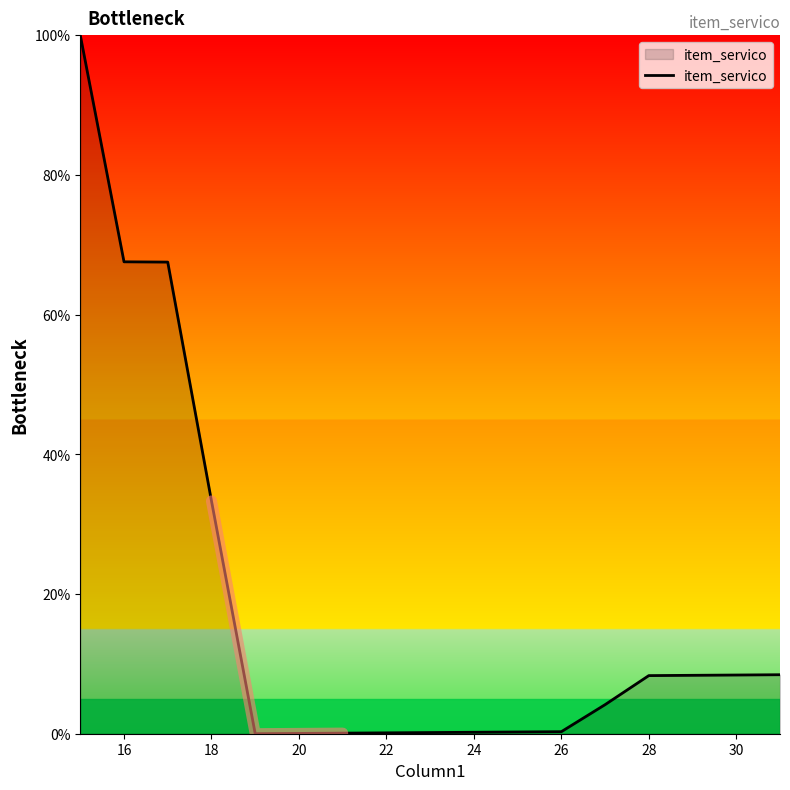

The item_servico series shows 33.3 at 18. True or false?

True